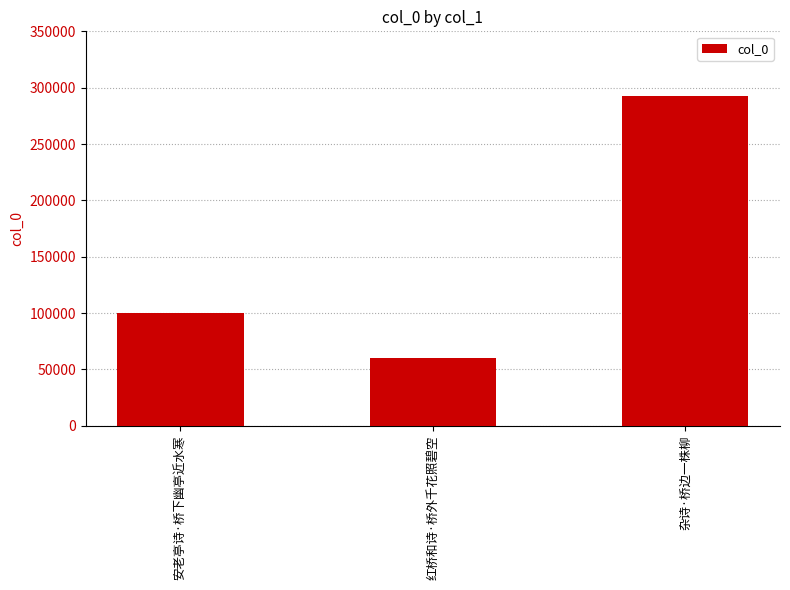

What is the label of the 1st bar from the left?

安老亭诗·桥下幽亭近水寒